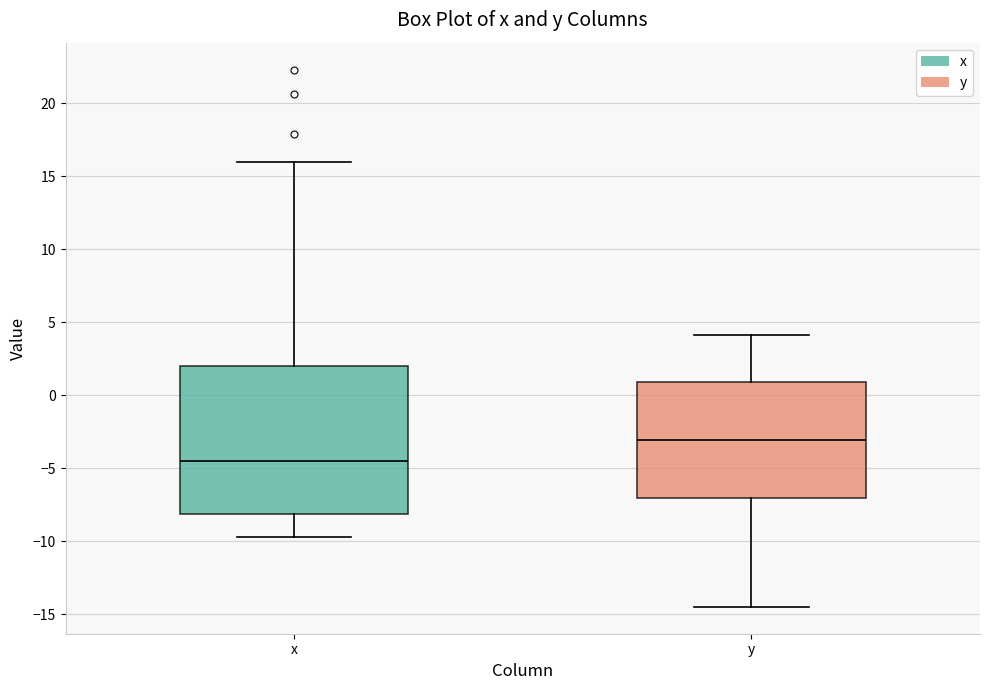

Comparing the boxes themselves (not the whiskers), which one is the tallest?

x